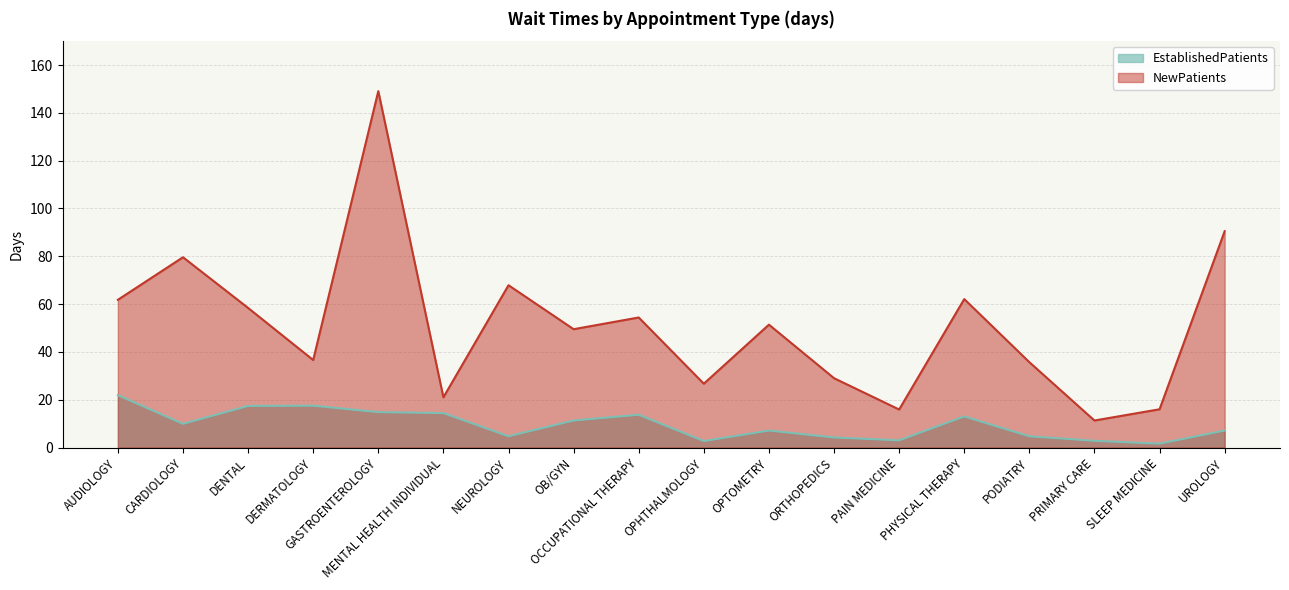

What is the value of the NewPatients point at the 8th from the left?

49.5